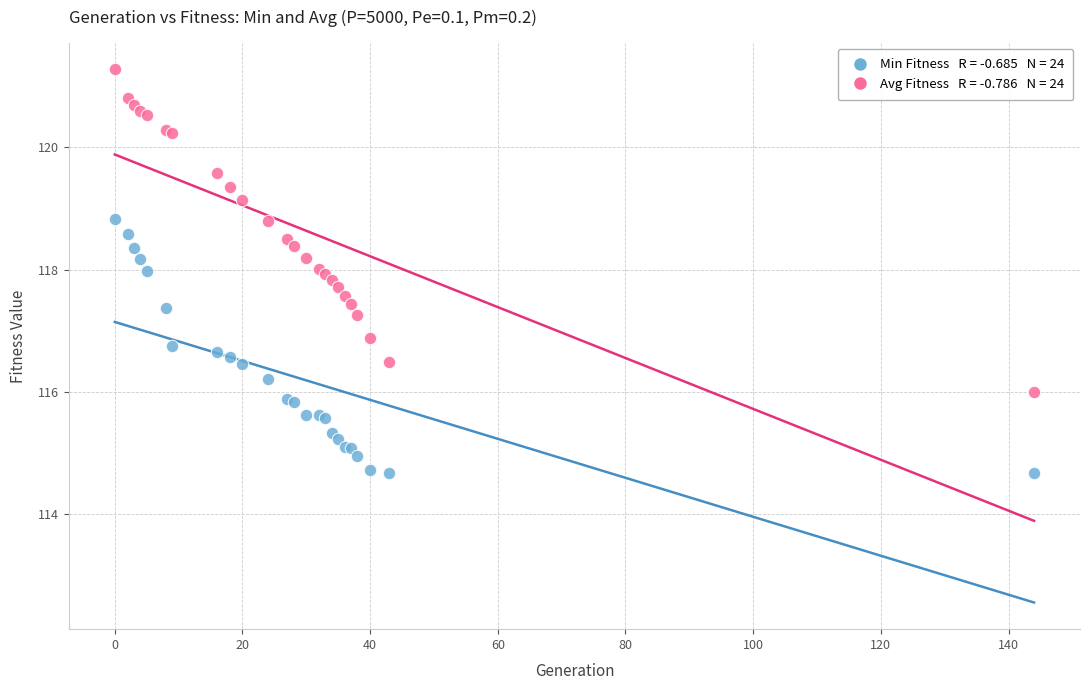

Across all series, what Y value is closest to 117?

116.9